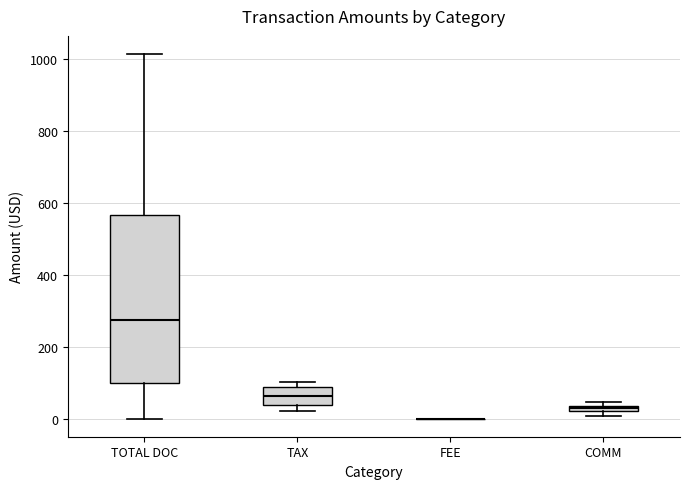

Where is the upper edge of the box for COMM on the y-axis? The values are not printed on the chart, so give them approximately, as read against the axis.

40